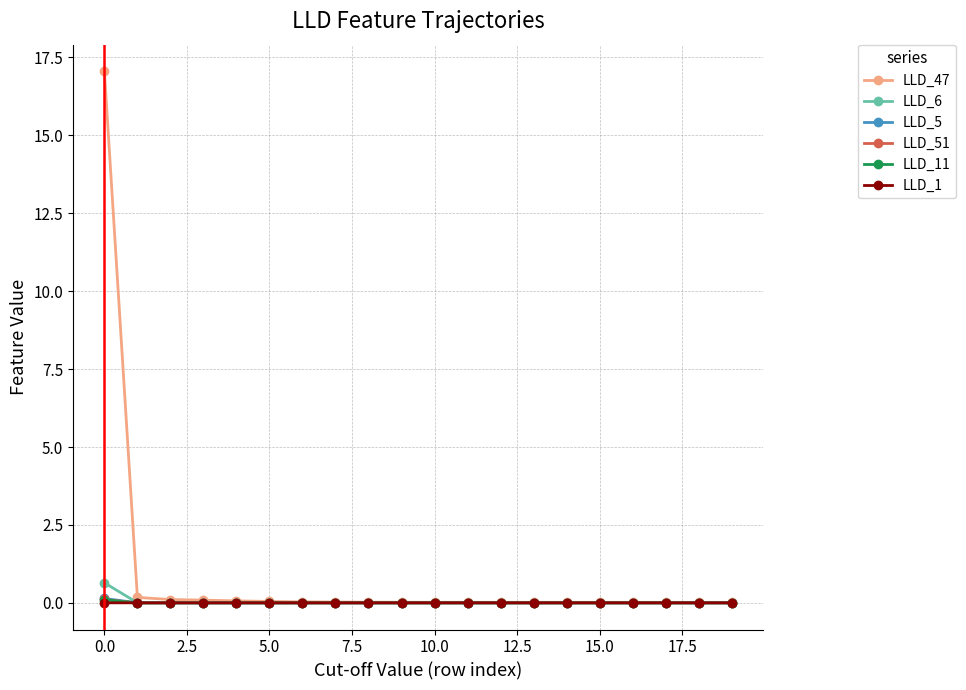

How many categories are shown in the chart?

20